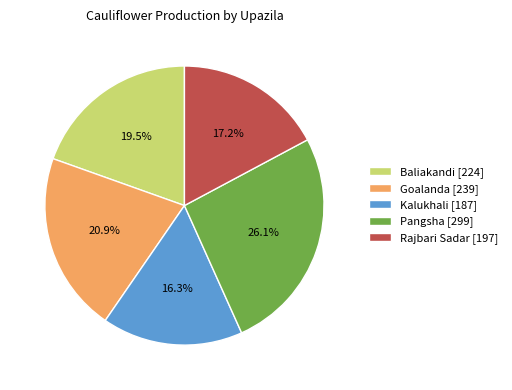

Which slice is the smallest?

Kalukhali